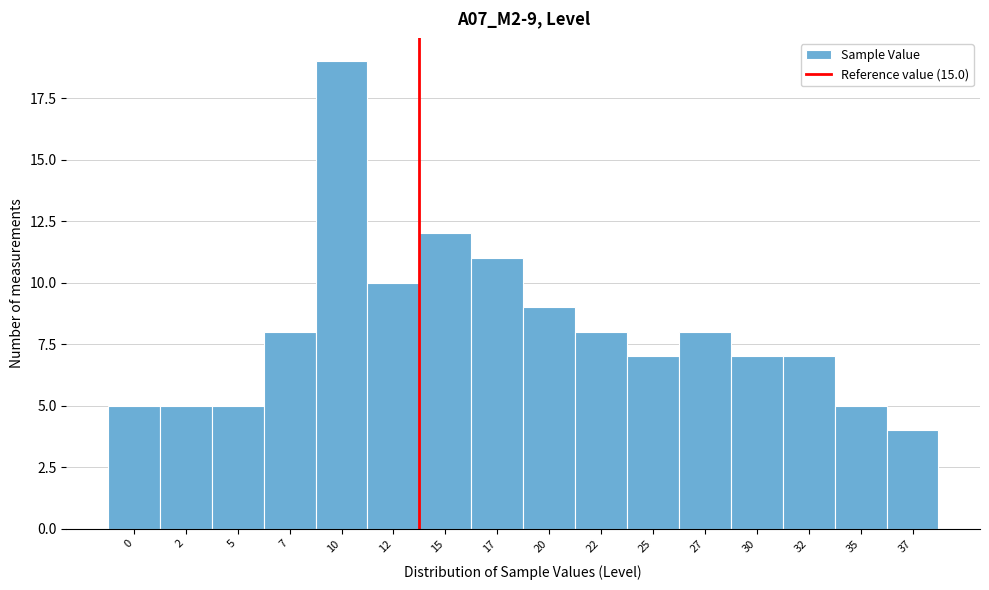

Reading left to right, what are all the values shown in this chart?

5	5	5	8	19	10	12	11	9	8	7	8	7	7	5	4